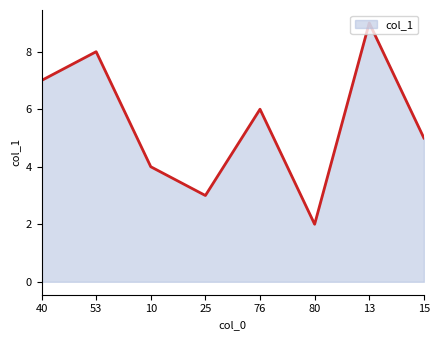

Is it true that the value at 76 is 6.0?

True